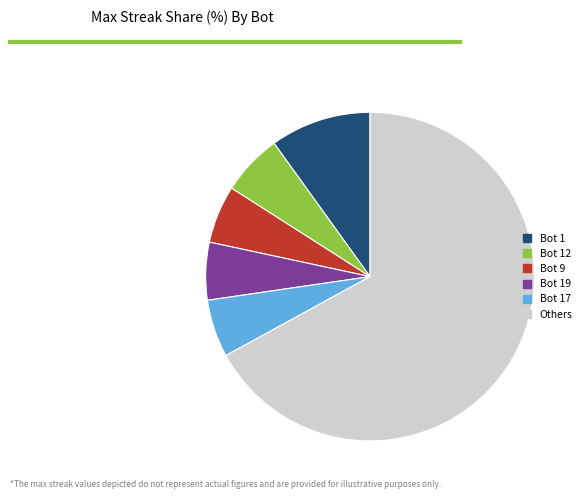

Is it true that Bot 12 is 6% of the pie?

True